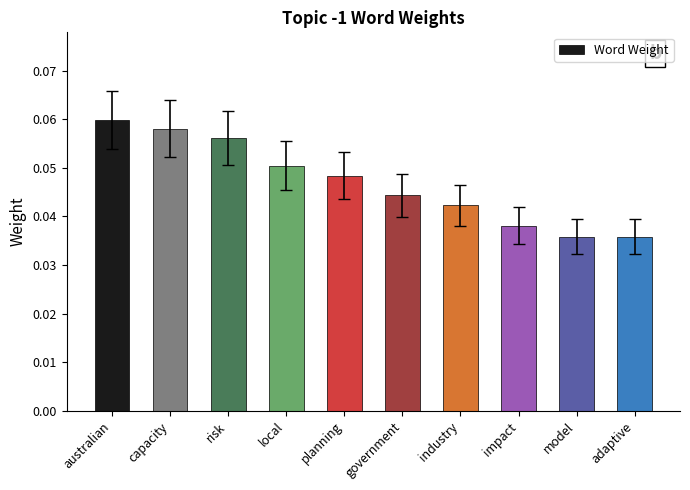

What position from the right is capacity?

9